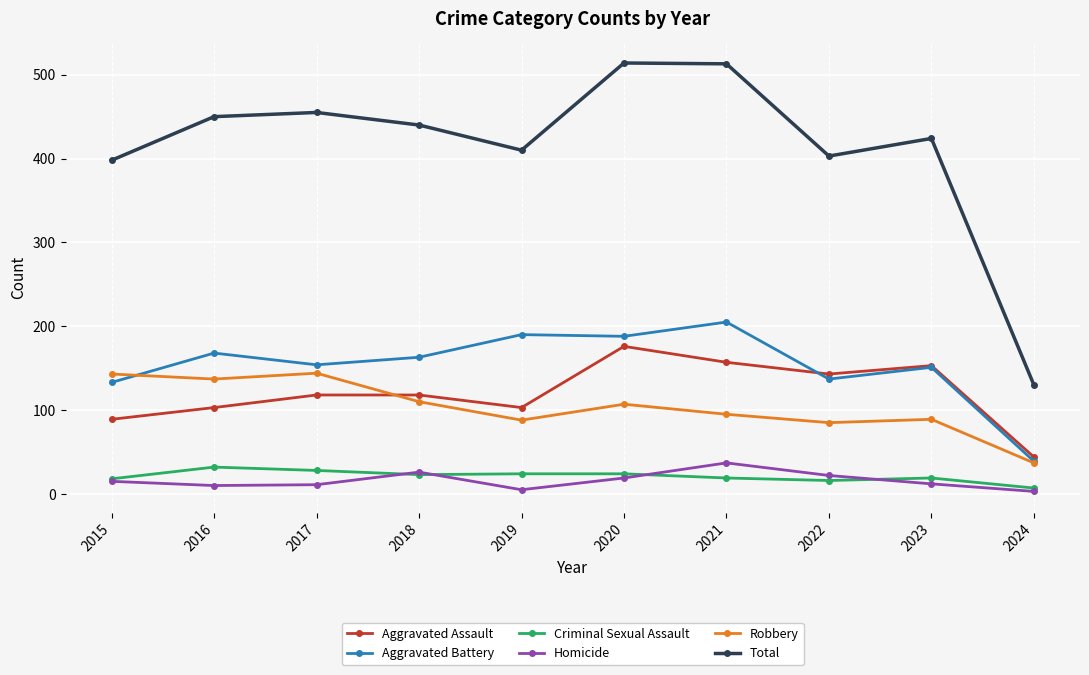

The value of Robbery at 2015 is 253. True or false?

False